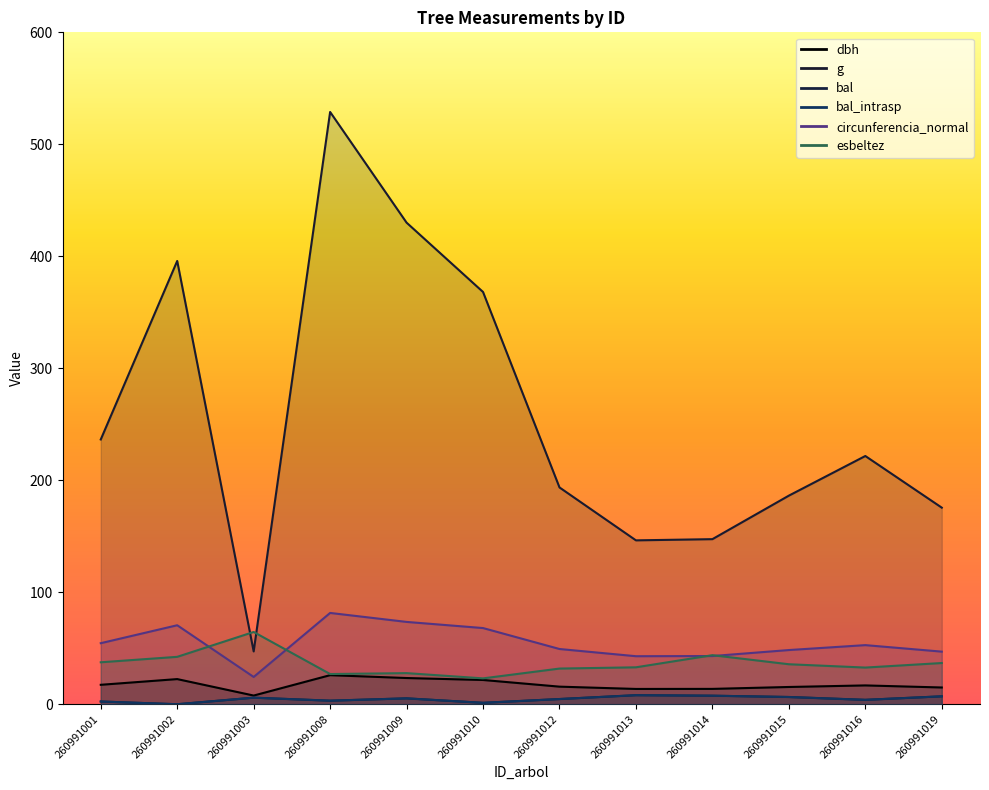

The value of bal_intrasp at 260991009 is 5.2. True or false?

True